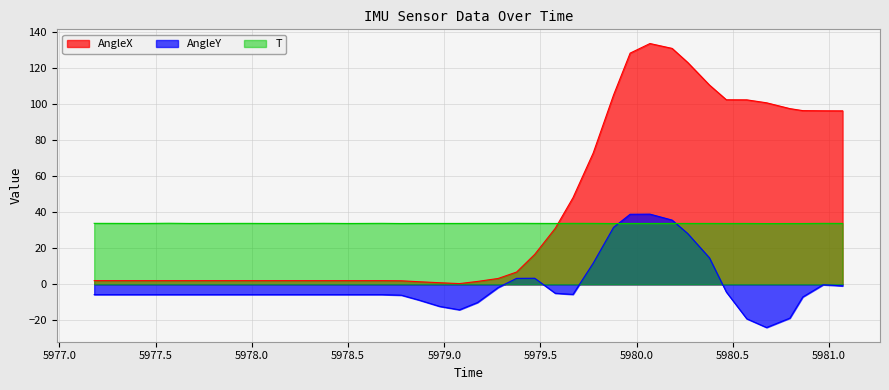

Where do T and AngleX first cross each other?

5979.577 and 5979.669